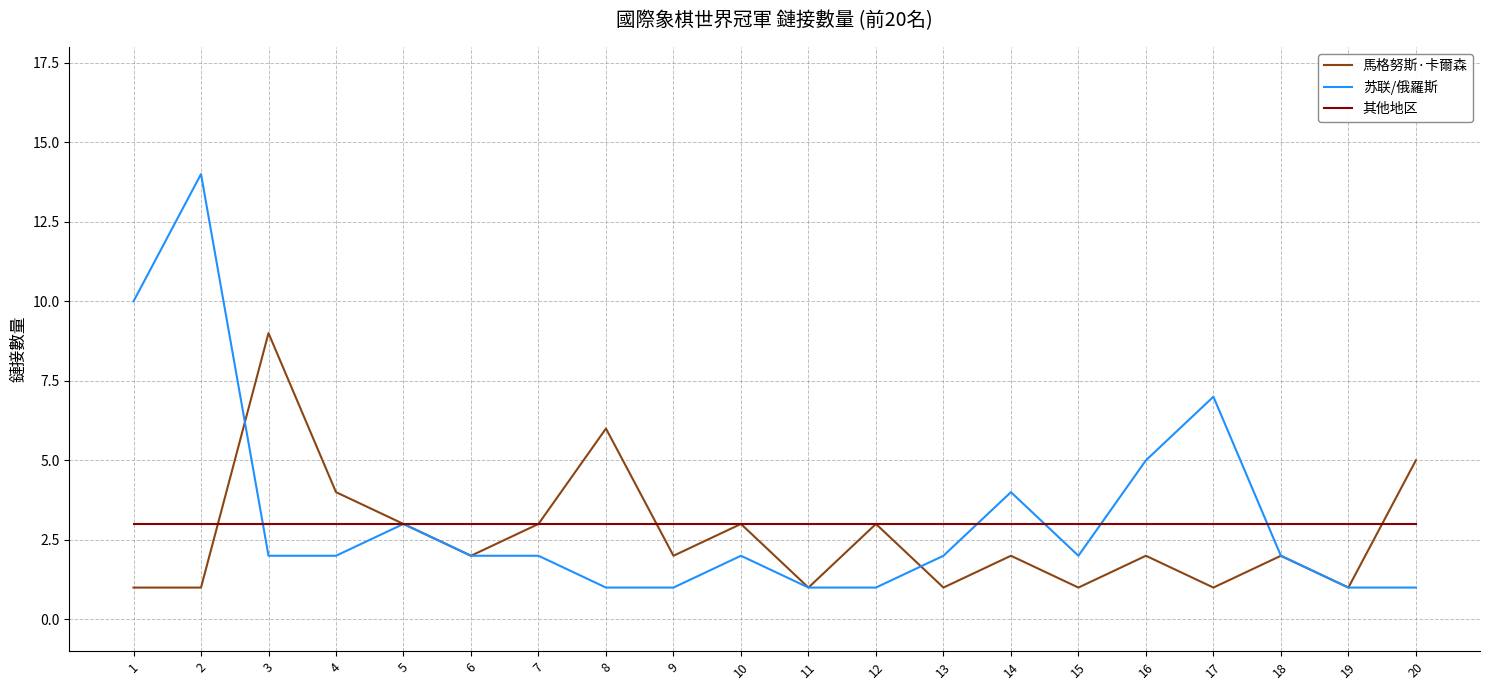

Is this an area chart (filled region under the line)?

No